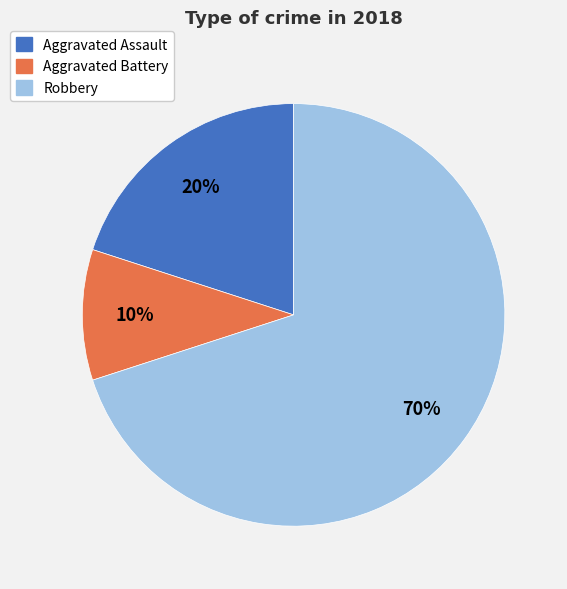

Does any single category account for the majority?

Yes